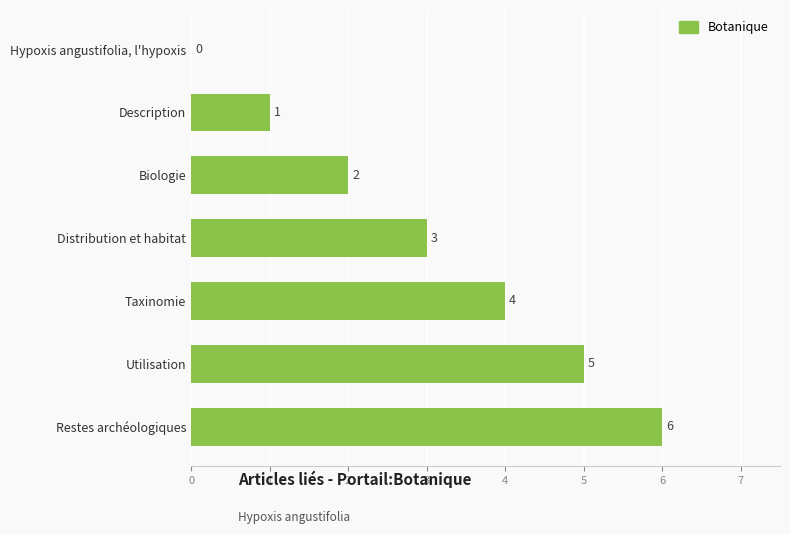

True or false: the data shows 6 at Taxinomie.

False